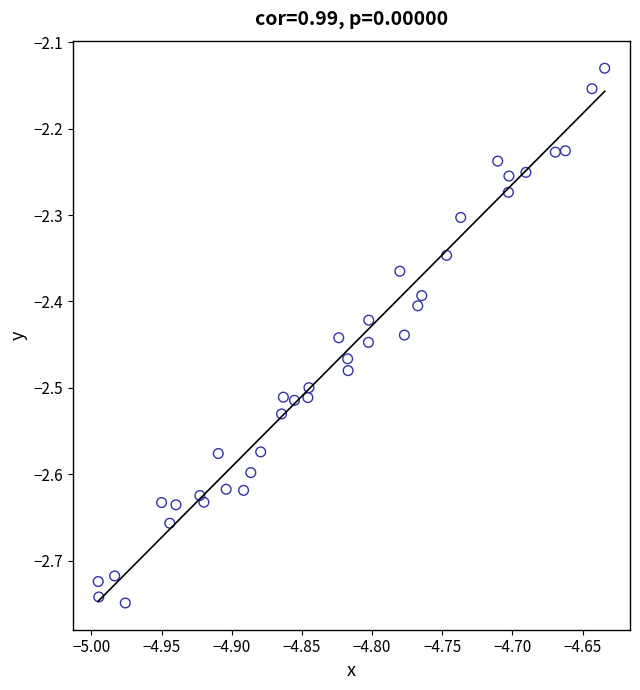

What is the range of Y values (max minus min)?

0.6